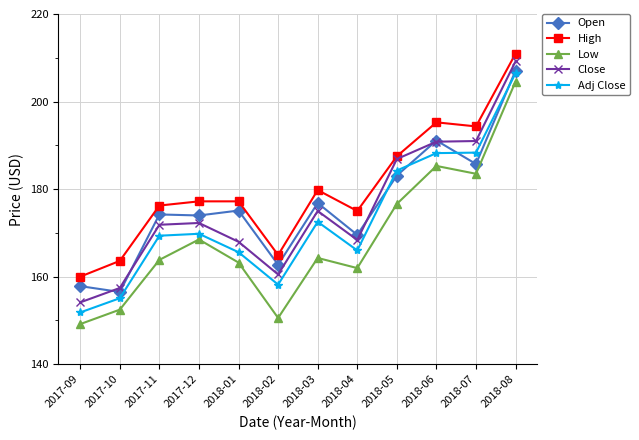

What is the label of the 6th point from the right?

2018-03